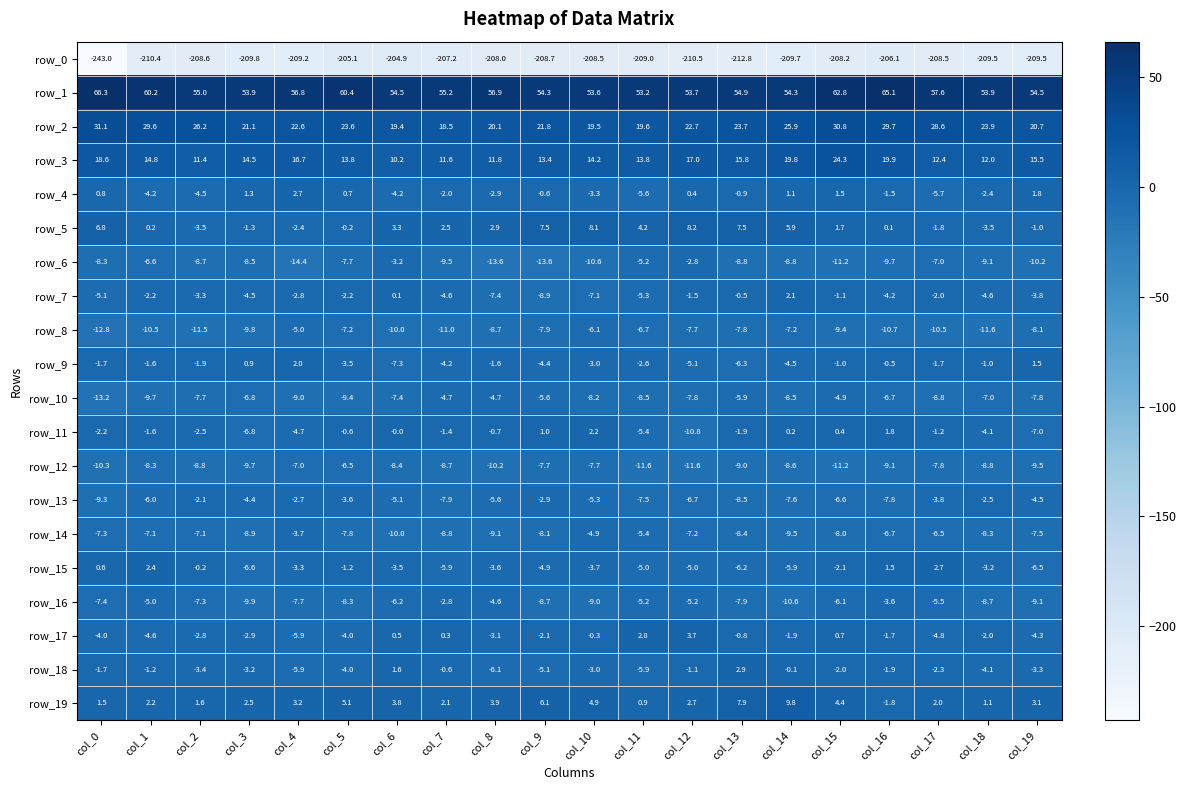

Which category has the highest value across all series?

col_0